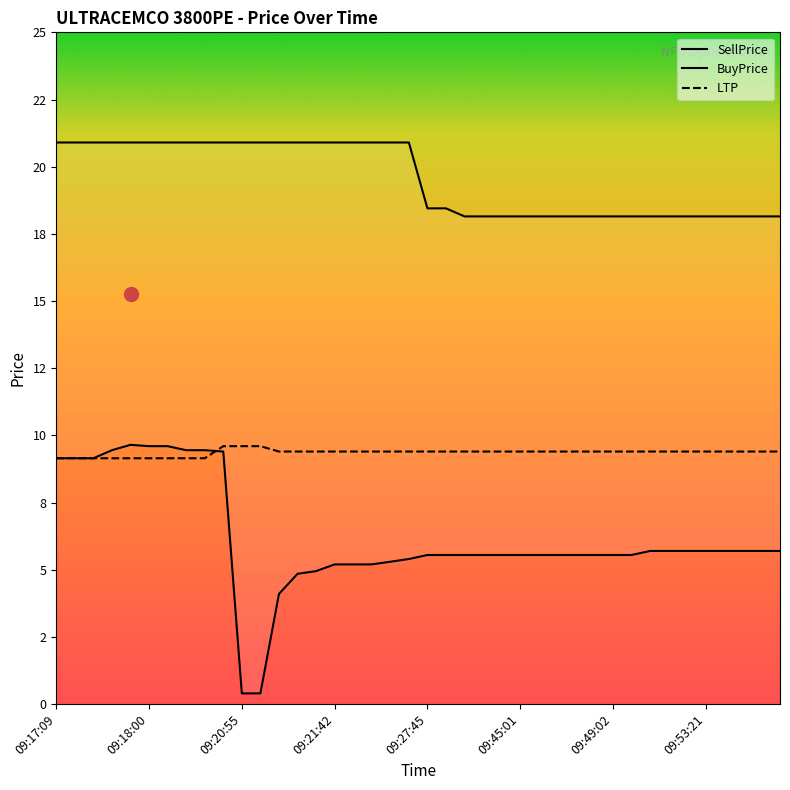

Rank the series by their maximum value, from lowest to highest.

LTP, BuyPrice, SellPrice